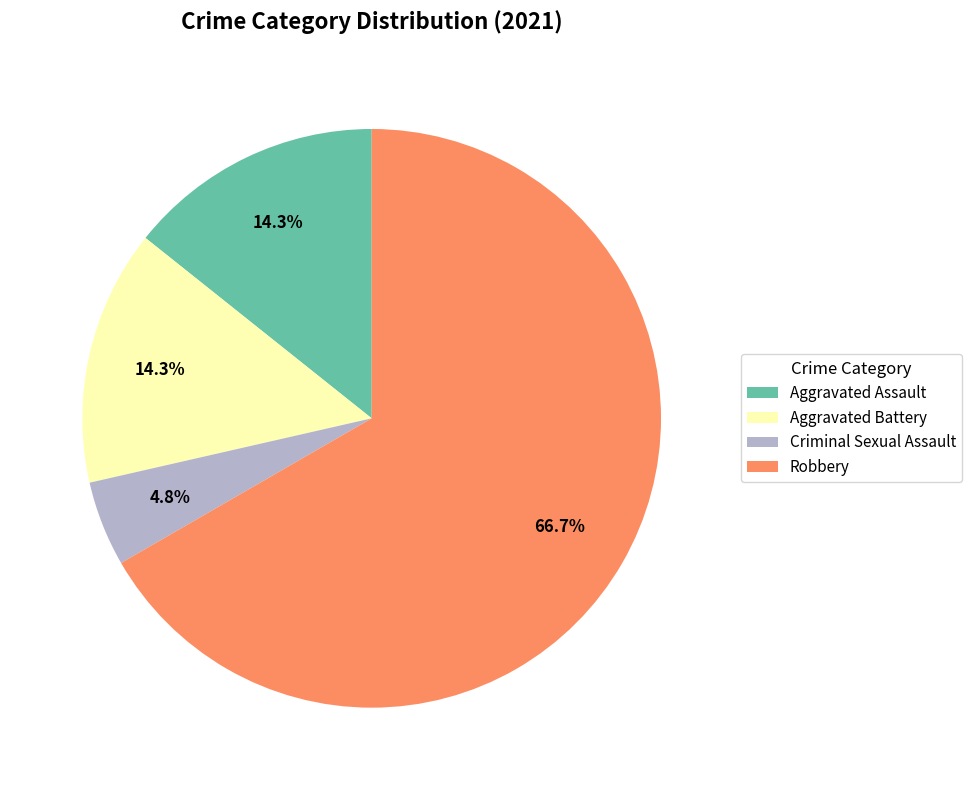

To the nearest percent, what is the average slice percentage?

25%